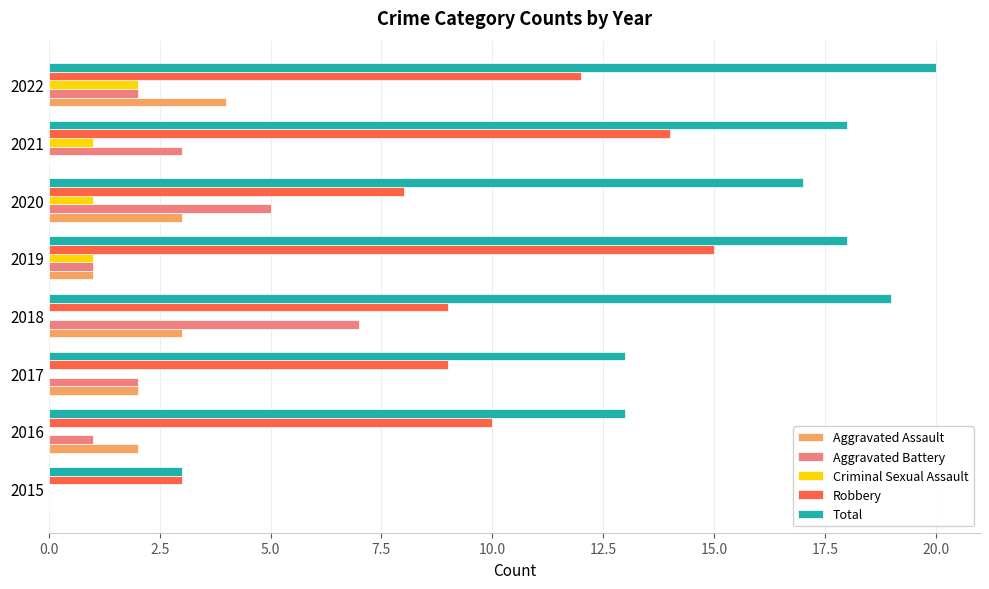

Is the value of Aggravated Assault at 2021 greater than the value of Robbery at 2016?

No